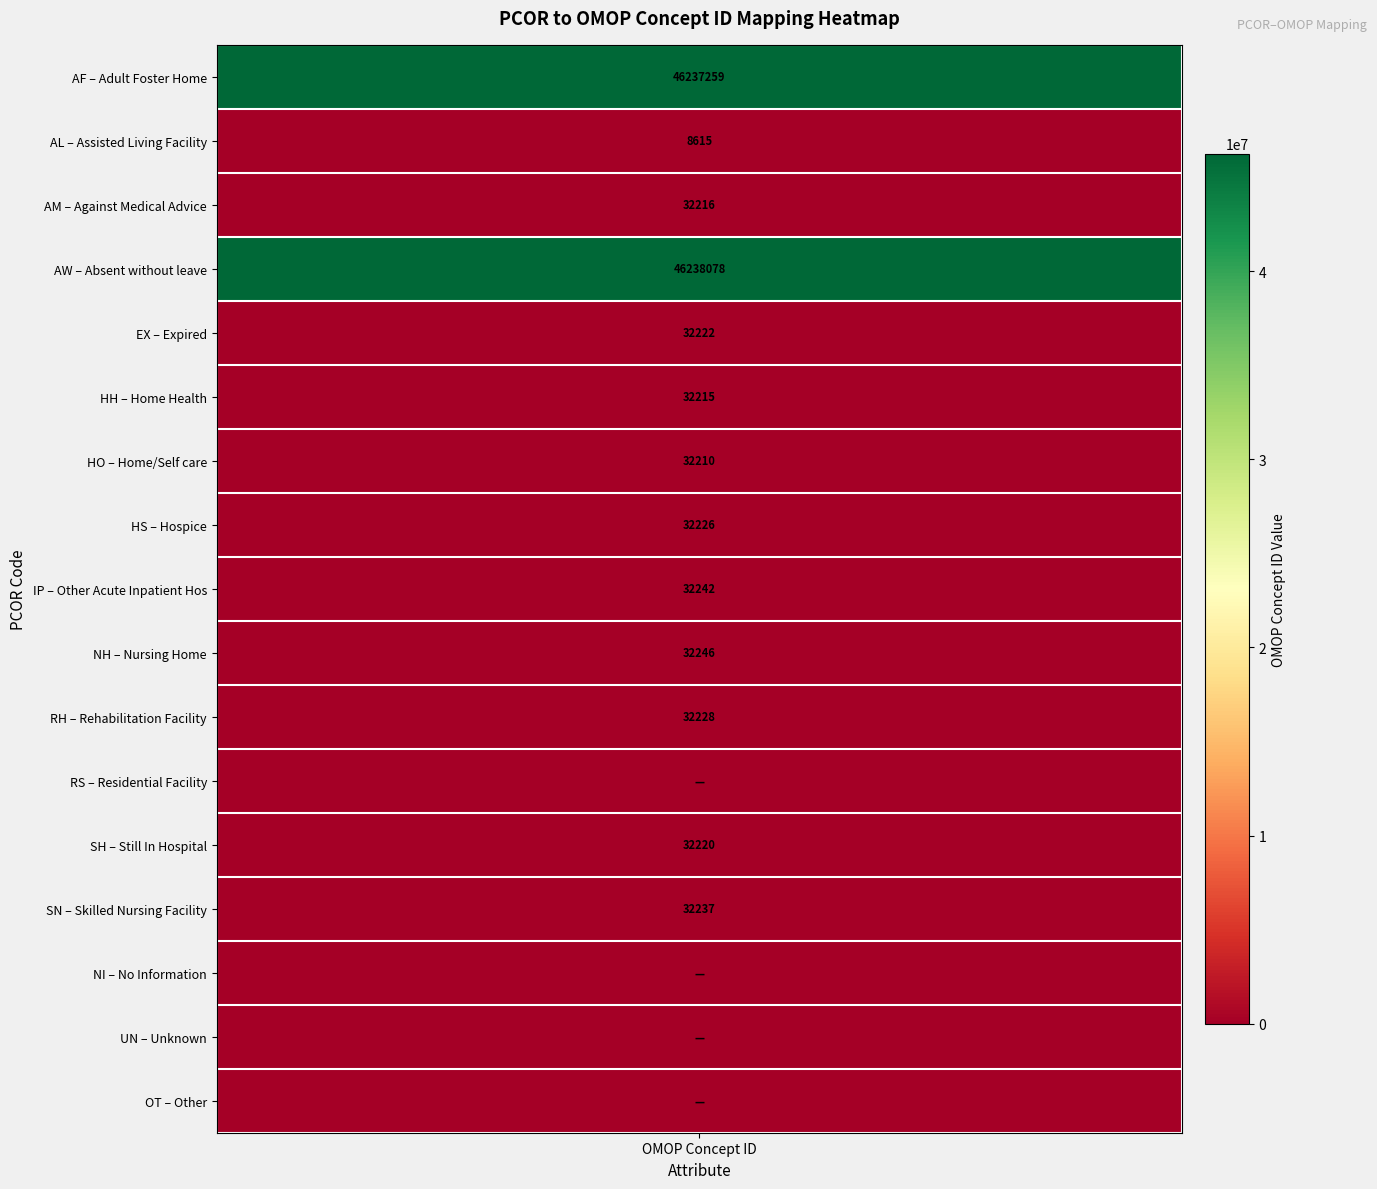

True or false: the data shows 11995 at 5.

False